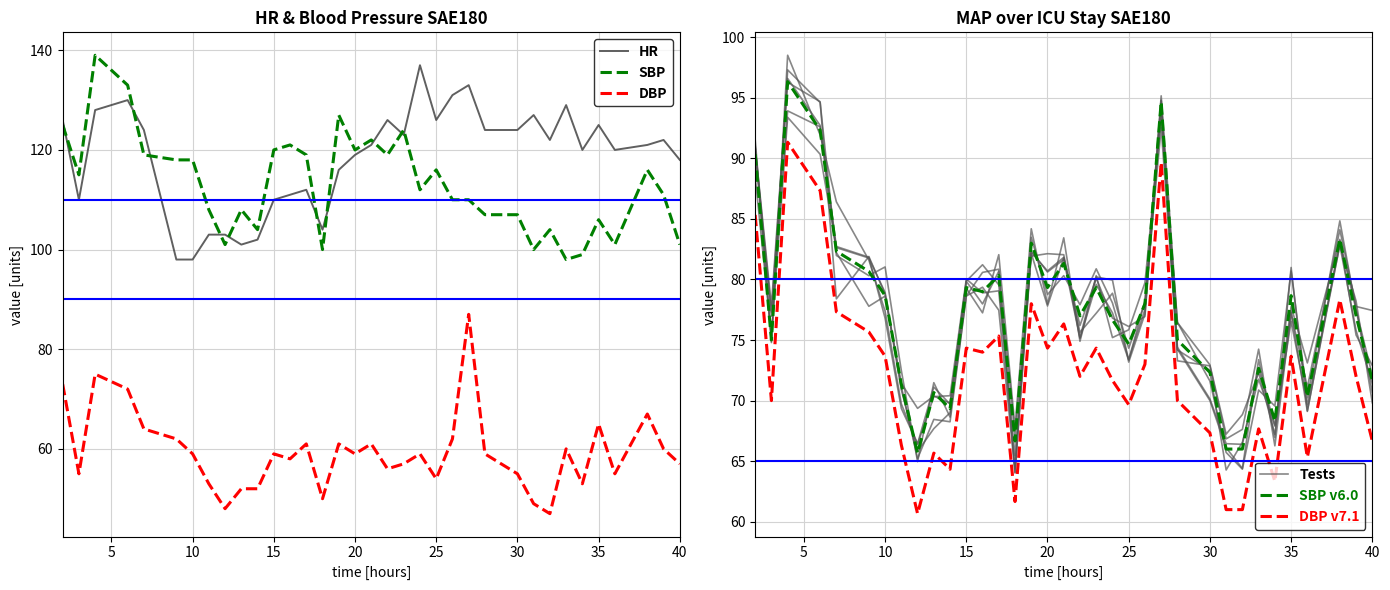

True or false: HR and DBP cross at least once.

False